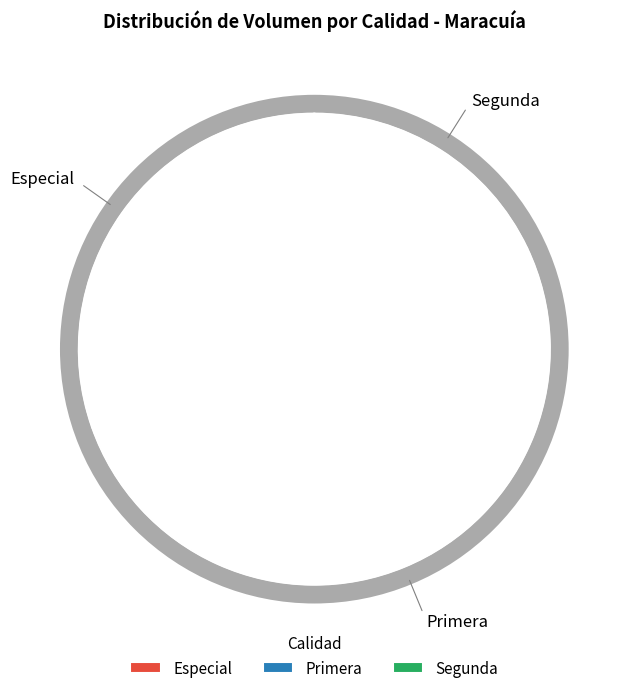

Is 25 the majority of the pie?

No